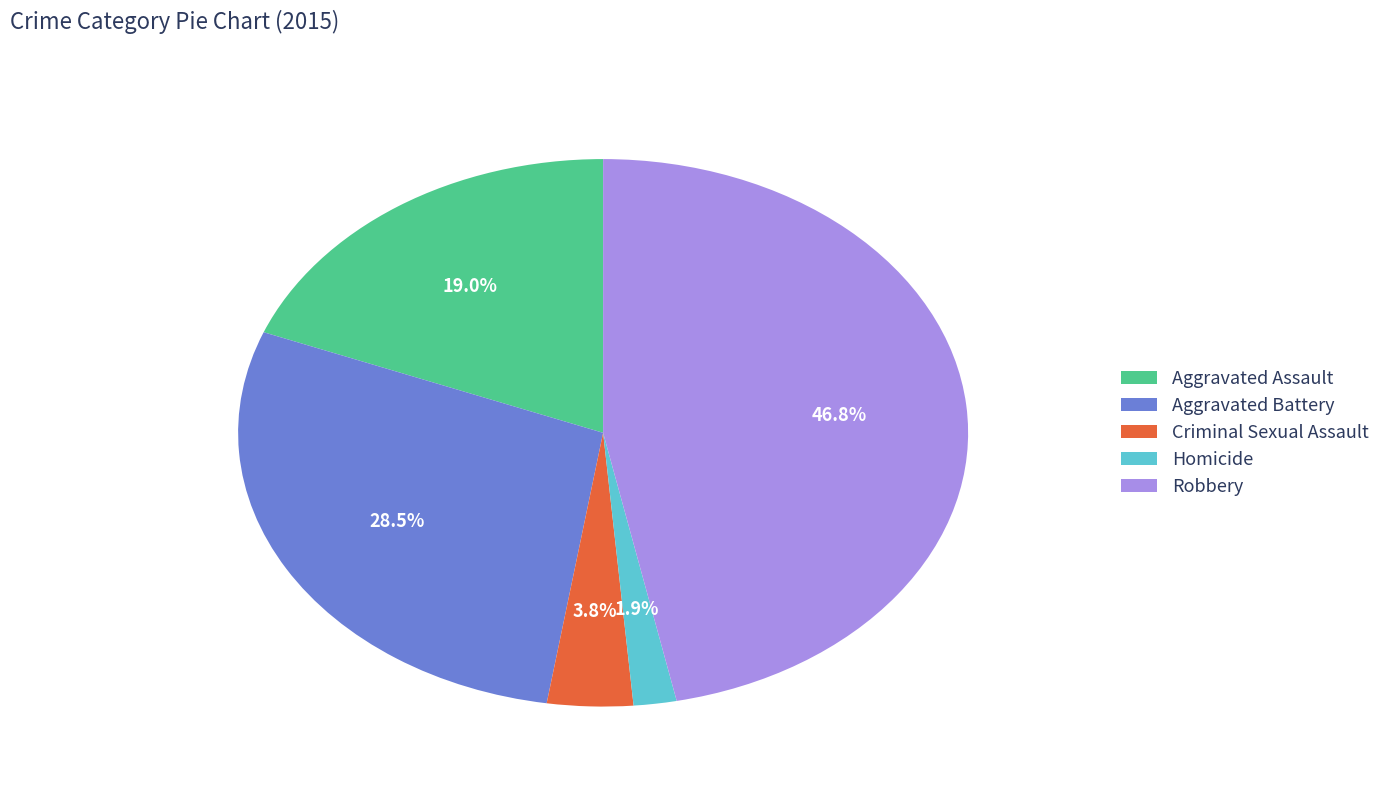

To the nearest percent, what is the difference between the Homicide and Robbery slice percentages?

45%